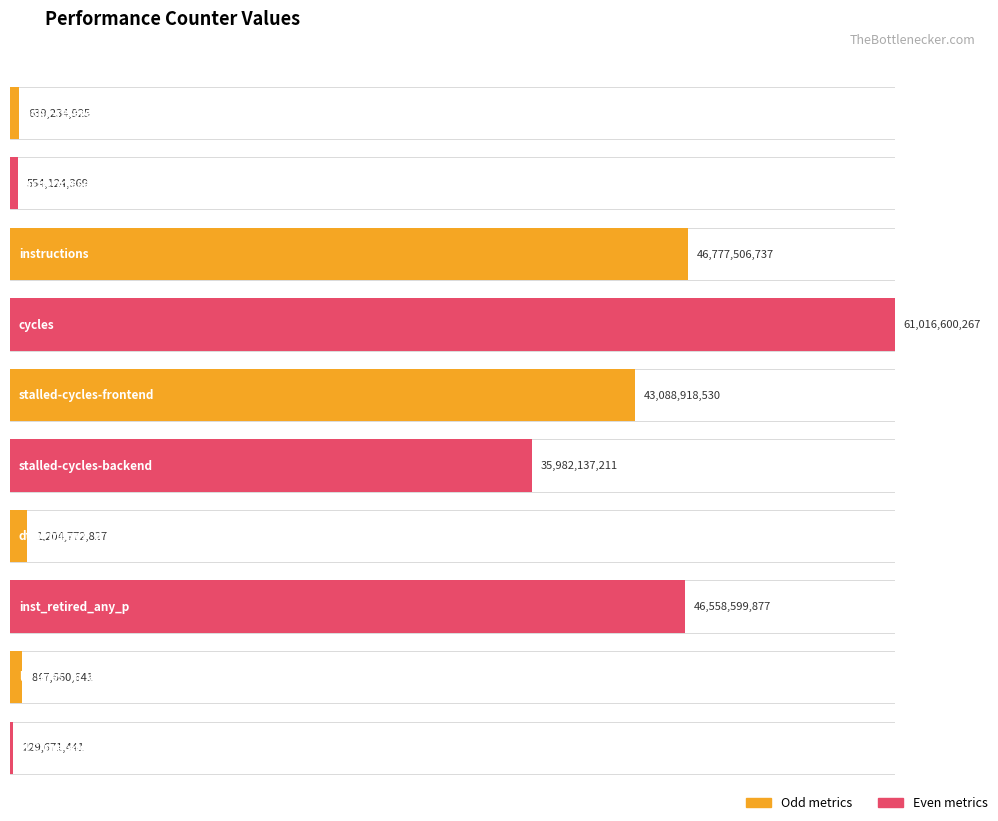

What is the value of the 10th bar from the left?

229671441